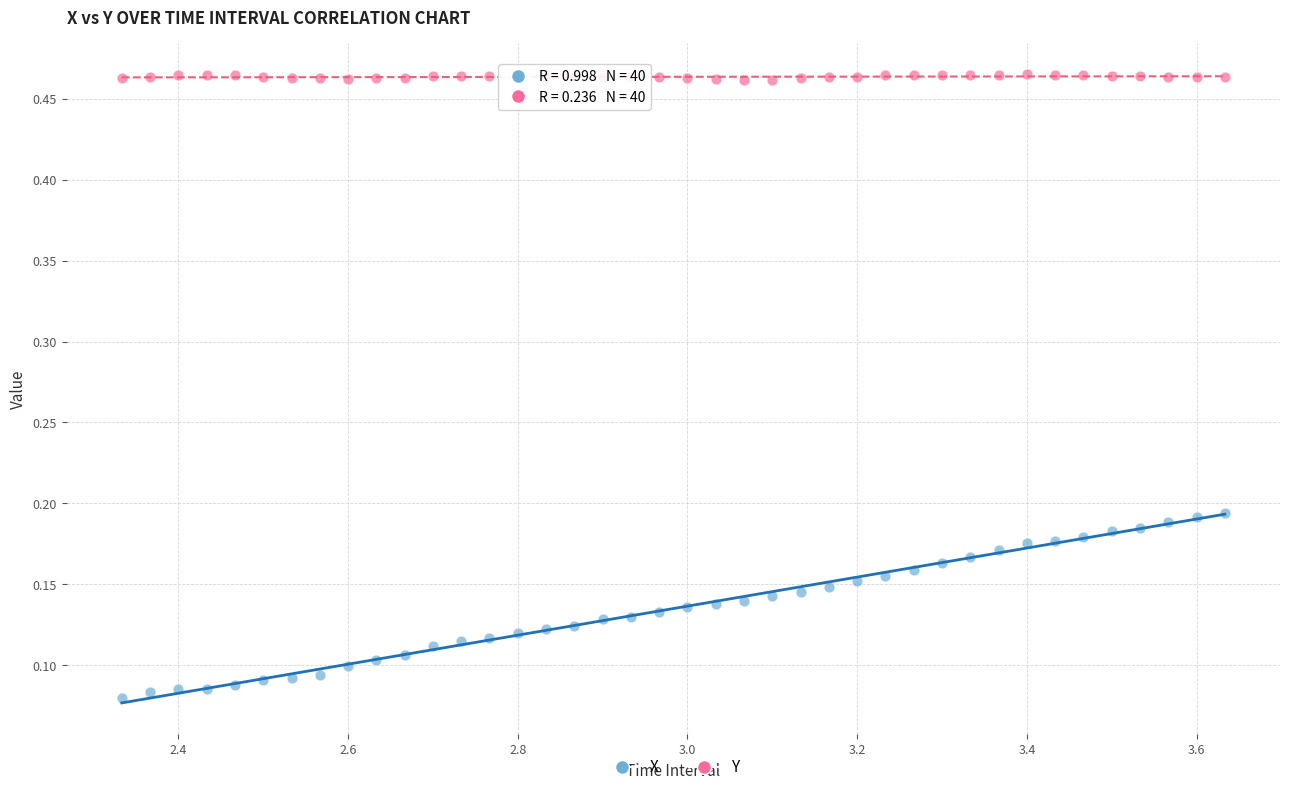

Which series contains the lowest Y value?

X